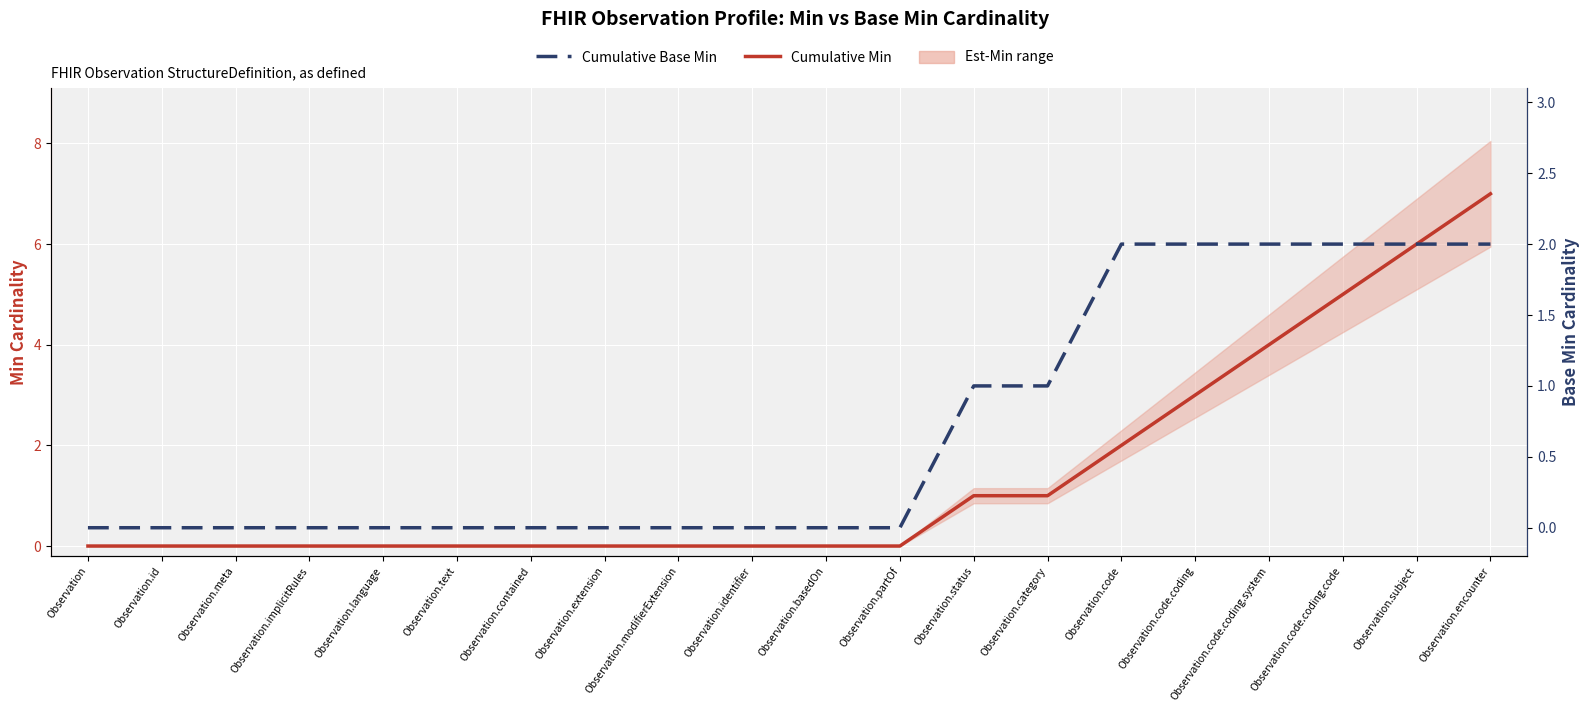

Is the value of Cumulative Min at Observation.text greater than the value of Cumulative Base Min at Observation.code.coding.system?

No